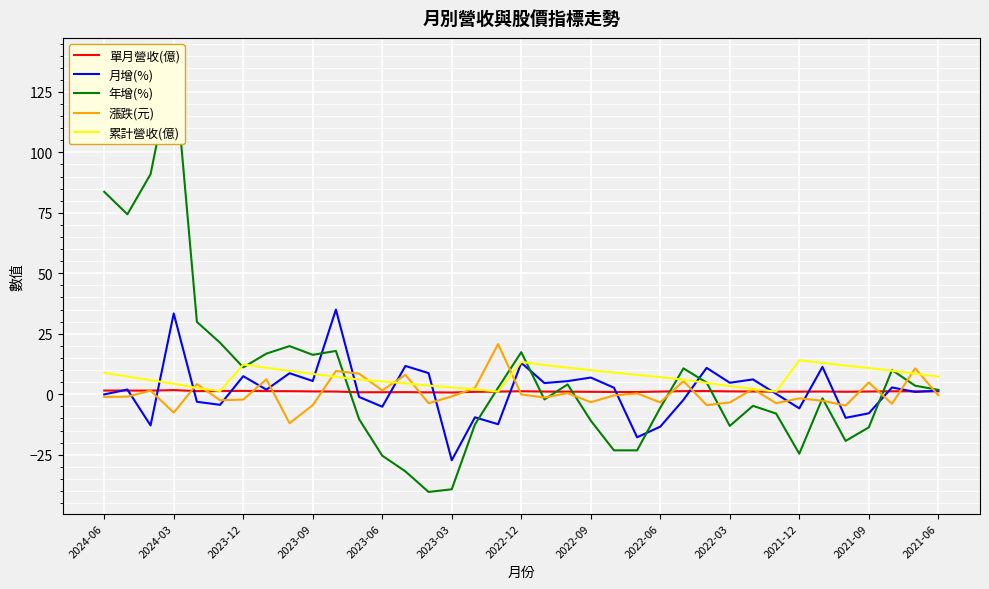

What is the lowest value of the 月增(%) series?

-27.3